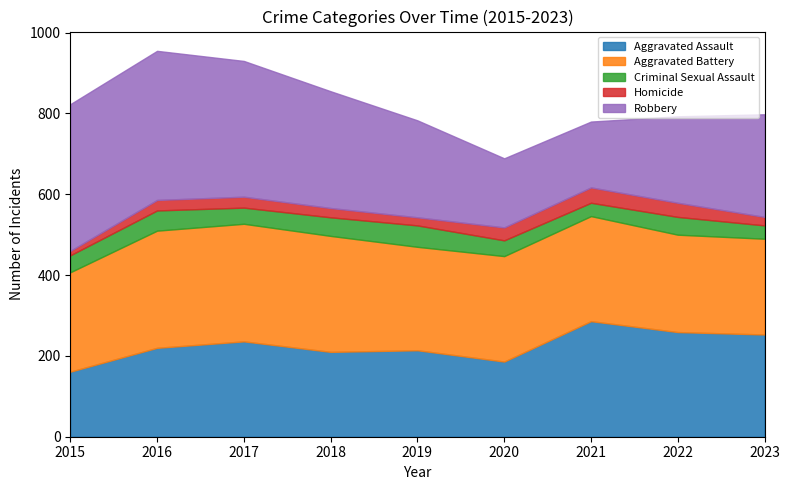

Between 2015 and 2022, which series saw the biggest shift?

Robbery